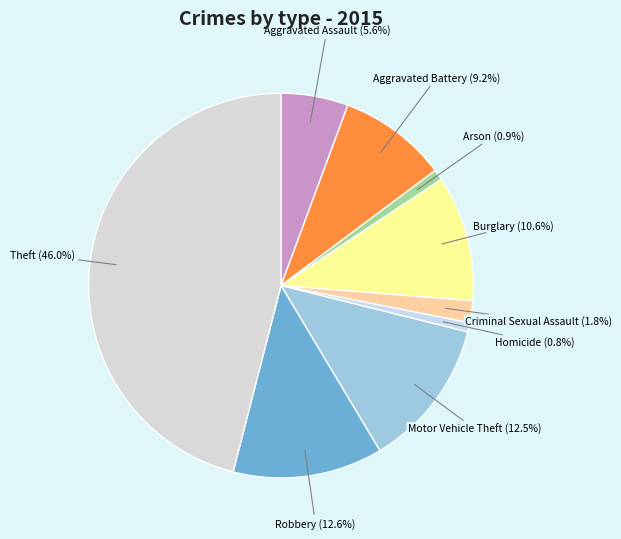

How many segments does this pie chart have?

9